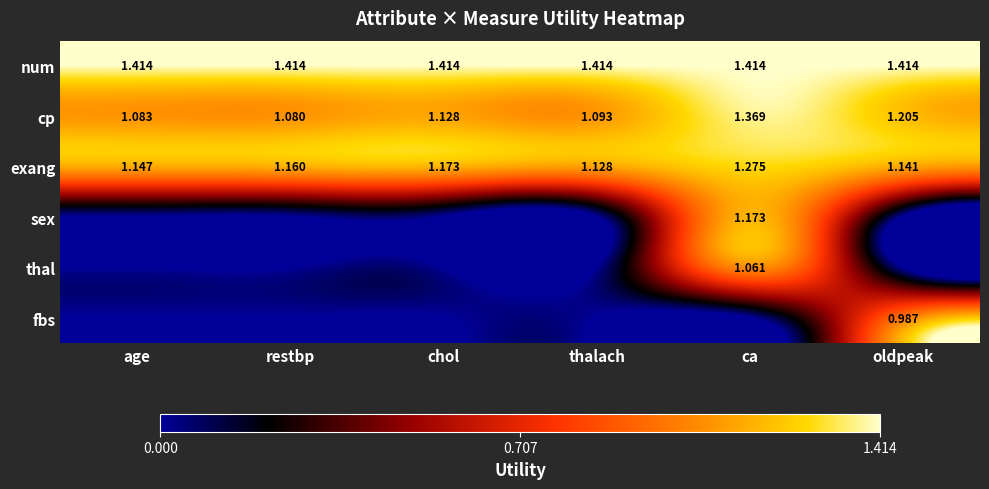

Rank the categories by cp value from highest to lowest.

ca, oldpeak, chol, thalach, age, restbp